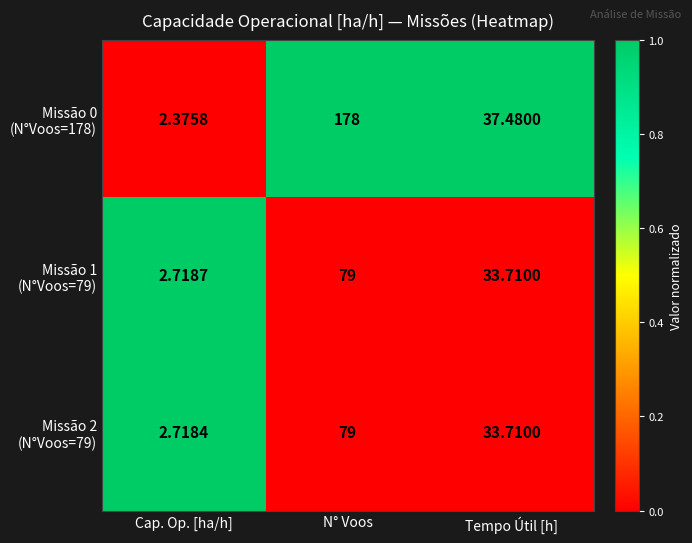

At which category does the chart reach its peak across all series?

N° Voos